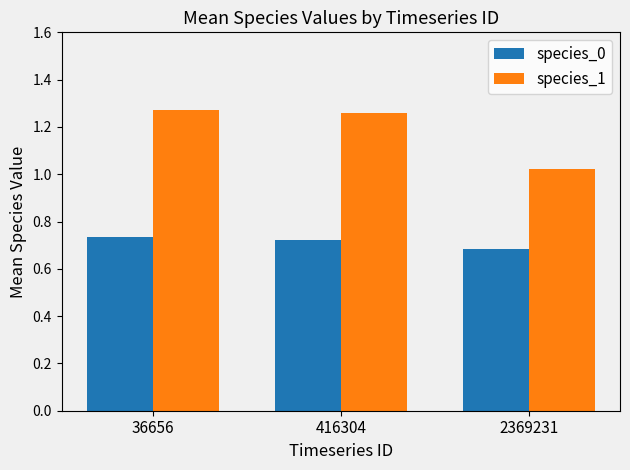

What is the sum of all species_1 values?

3.6